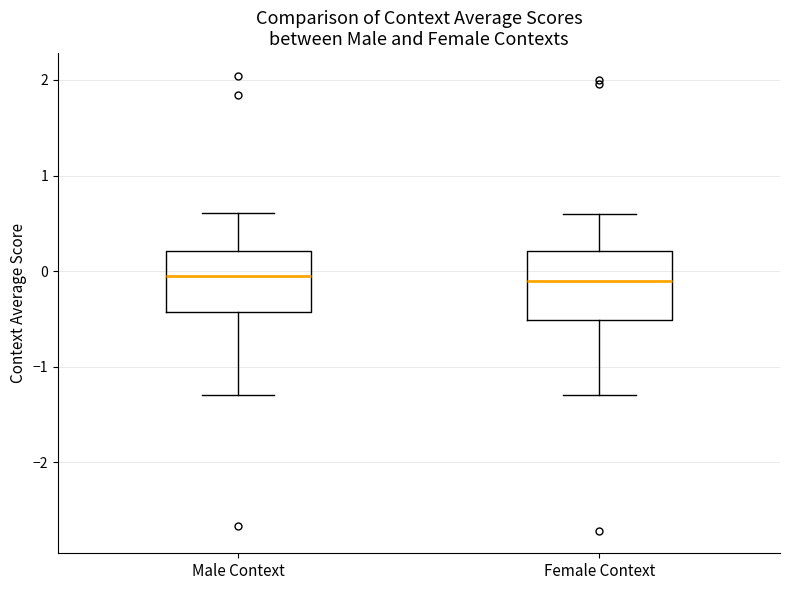

Reading left to right, transcribe this box plot: for each box, give where its median line is, the range the box spans, and where its two whiskers end, as read against the y-axis. The values are not printed on the chart, so give them approximately, as read against the axis.

Male Context: median -0.1, box -0.4 to 0.2, whiskers -1.3 to 0.6
Female Context: median -0.1, box -0.5 to 0.2, whiskers -1.3 to 0.6